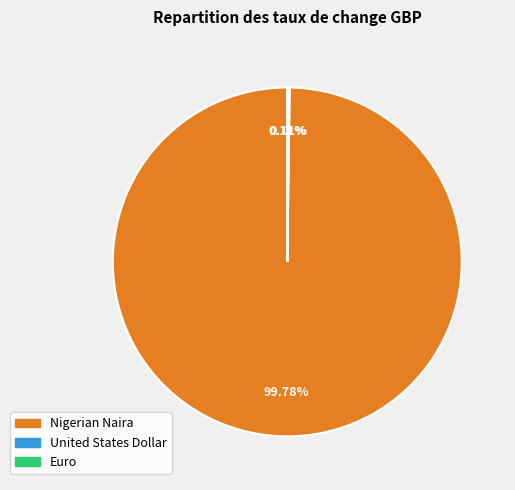

Is Nigerian Naira the majority of the pie?

Yes